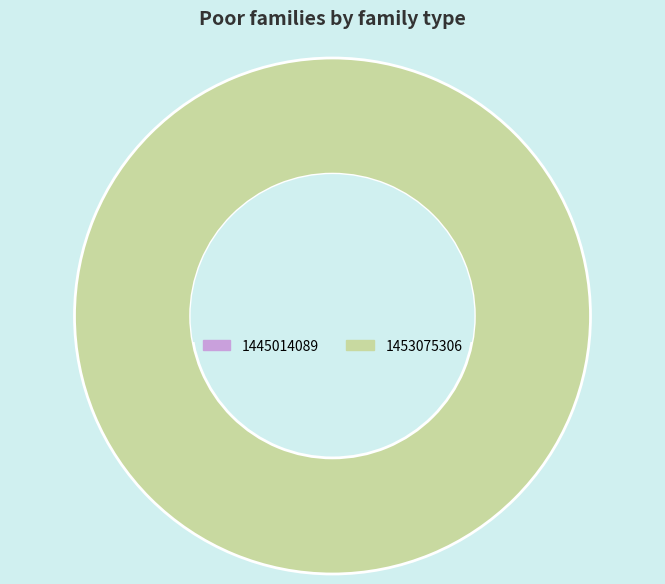

Which category has the smallest portion of the pie?

1445014089